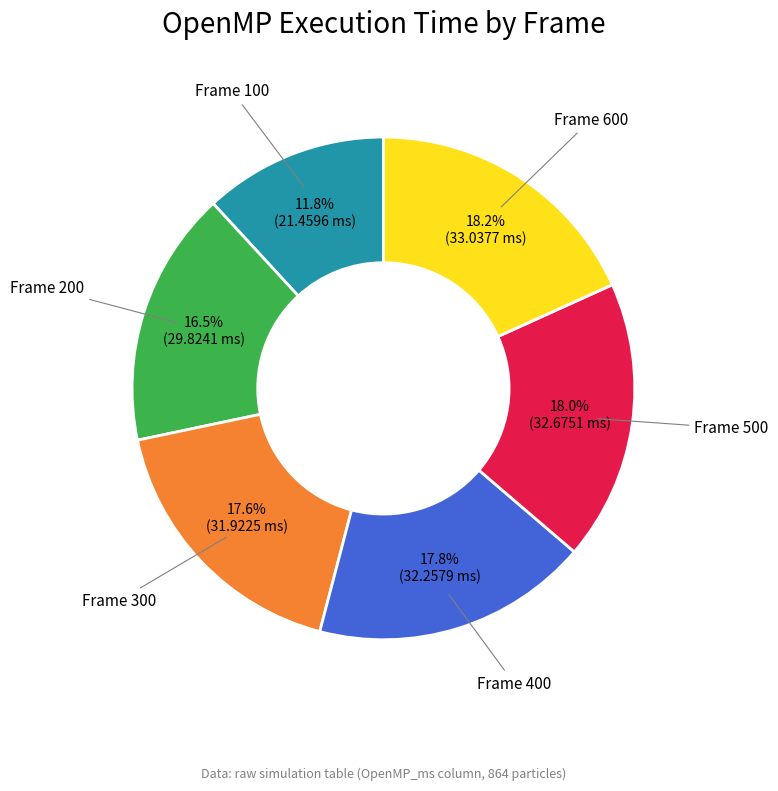

Does any single category account for the majority?

No